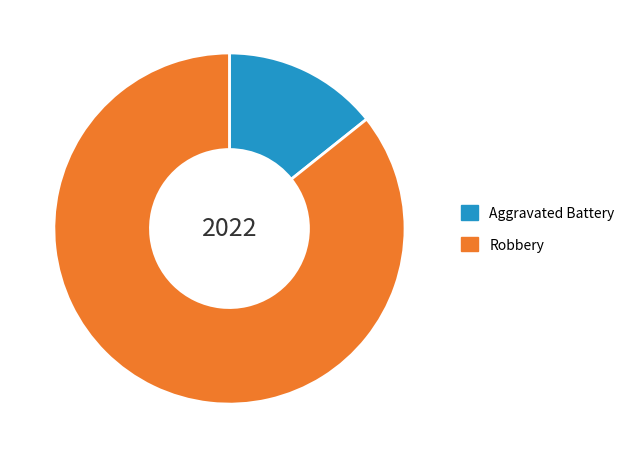

Which slice is the smallest?

Aggravated Battery